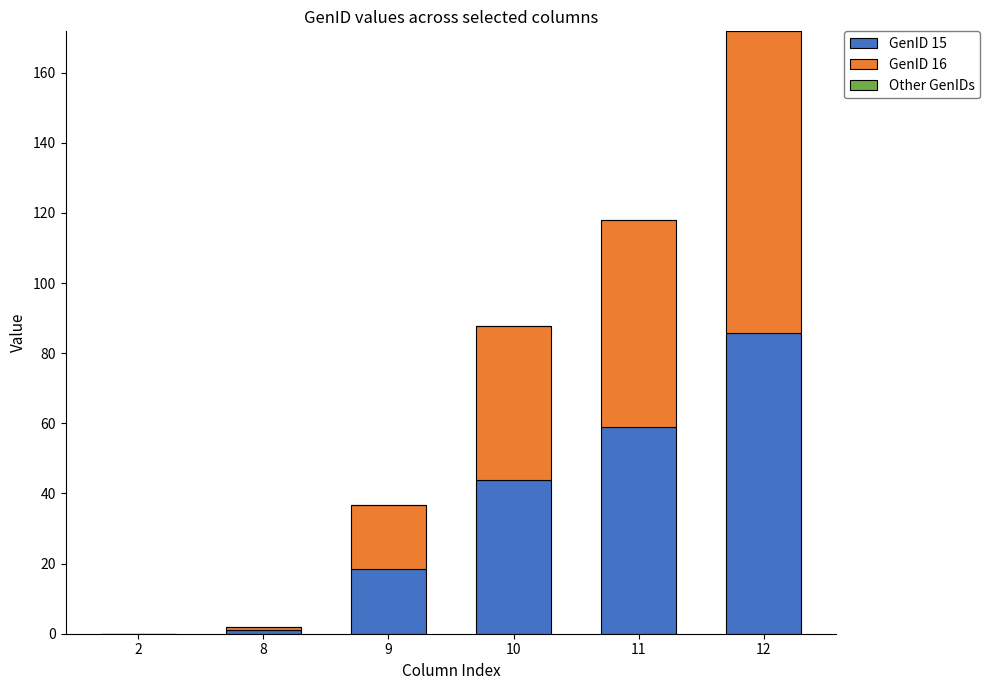

Where is GenID 15 nearest to the value 42?

10